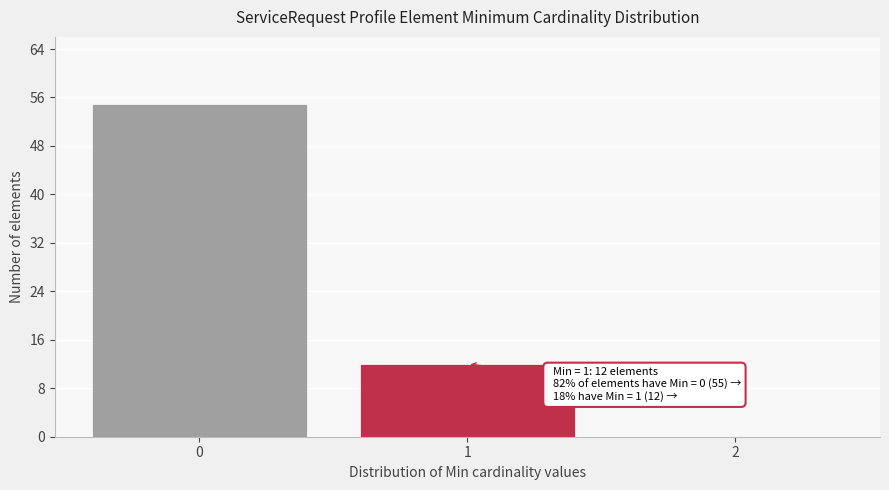

Over which range of the x-axis is the bar tallest?

-0.5 to 0.5